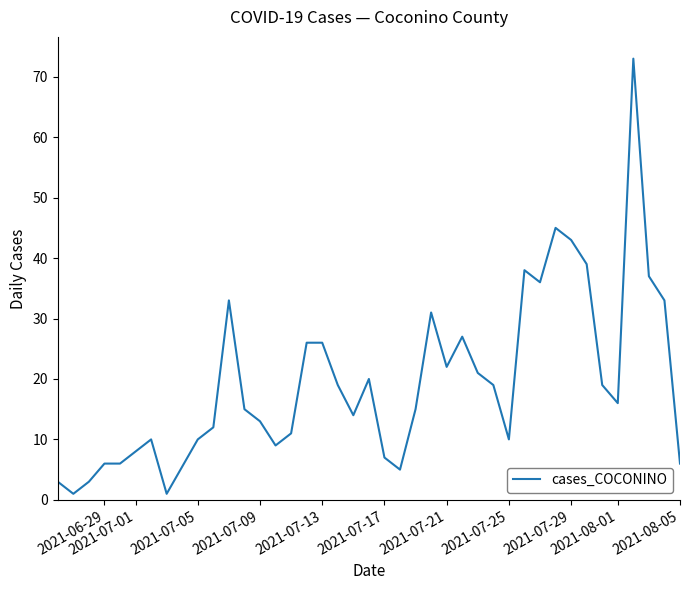

What is the greatest value displayed?

73